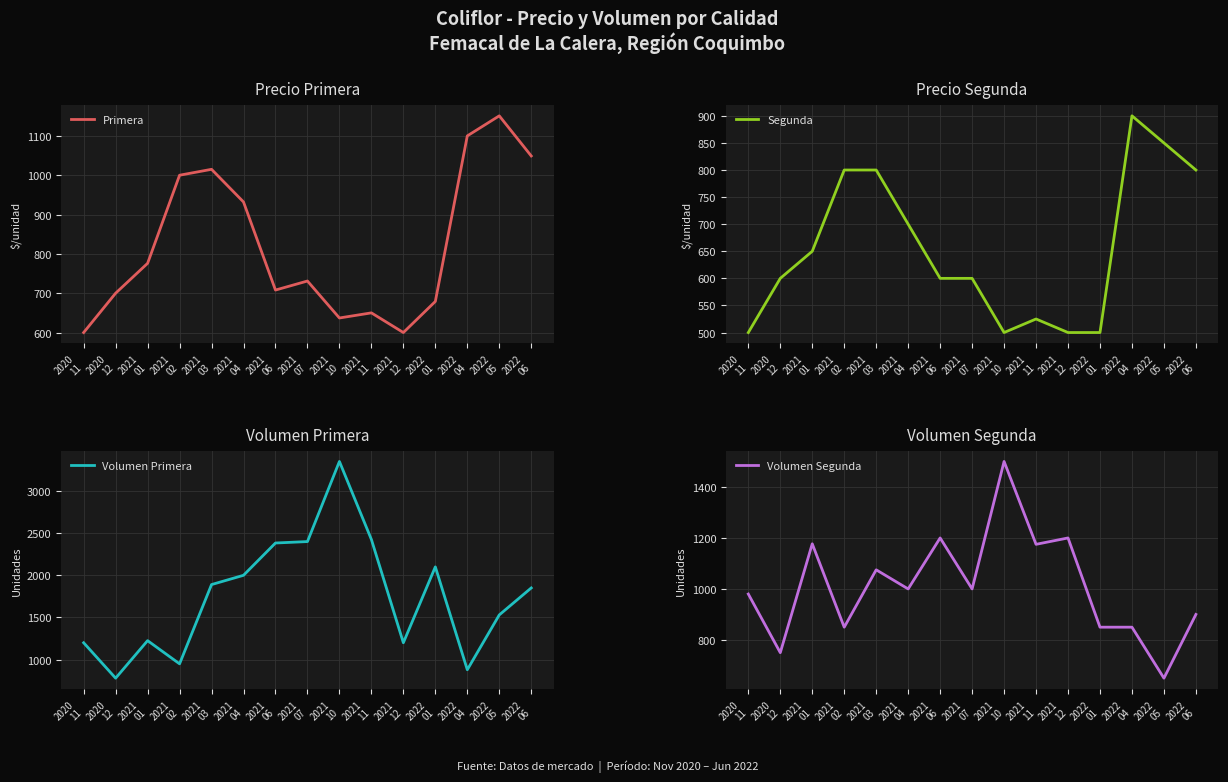

What is the sum of the Volumen Primera values at 2020
11 and 2021
02?

2150